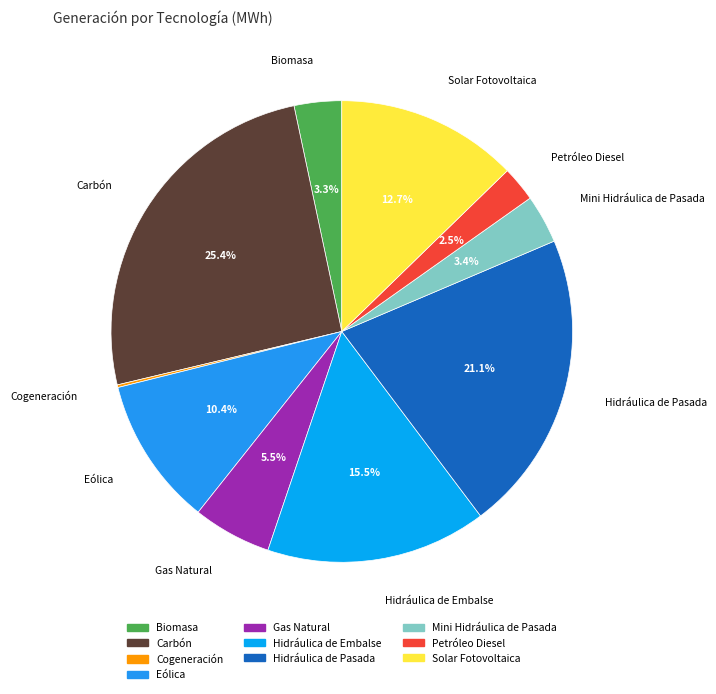

The Mini Hidráulica de Pasada slice represents 3% of the pie. True or false?

True